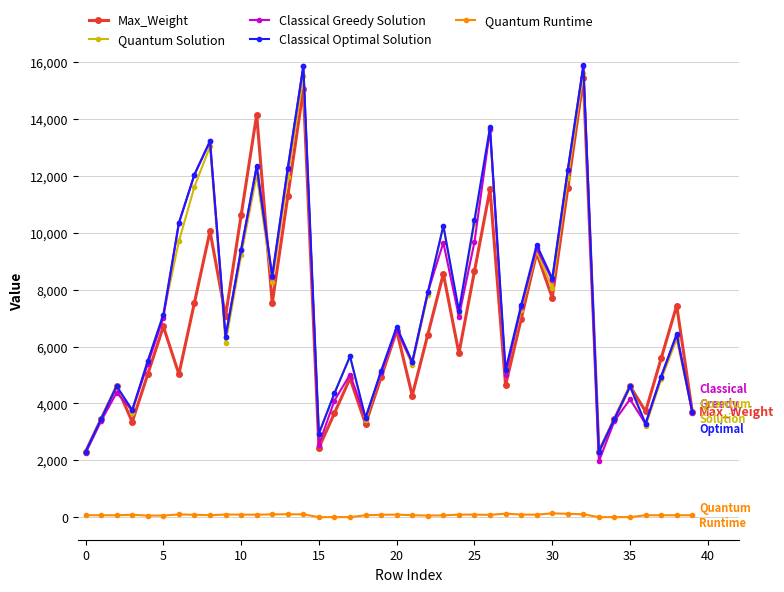

True or false: Classical Greedy Solution has more than 2 interior local peaks.

True